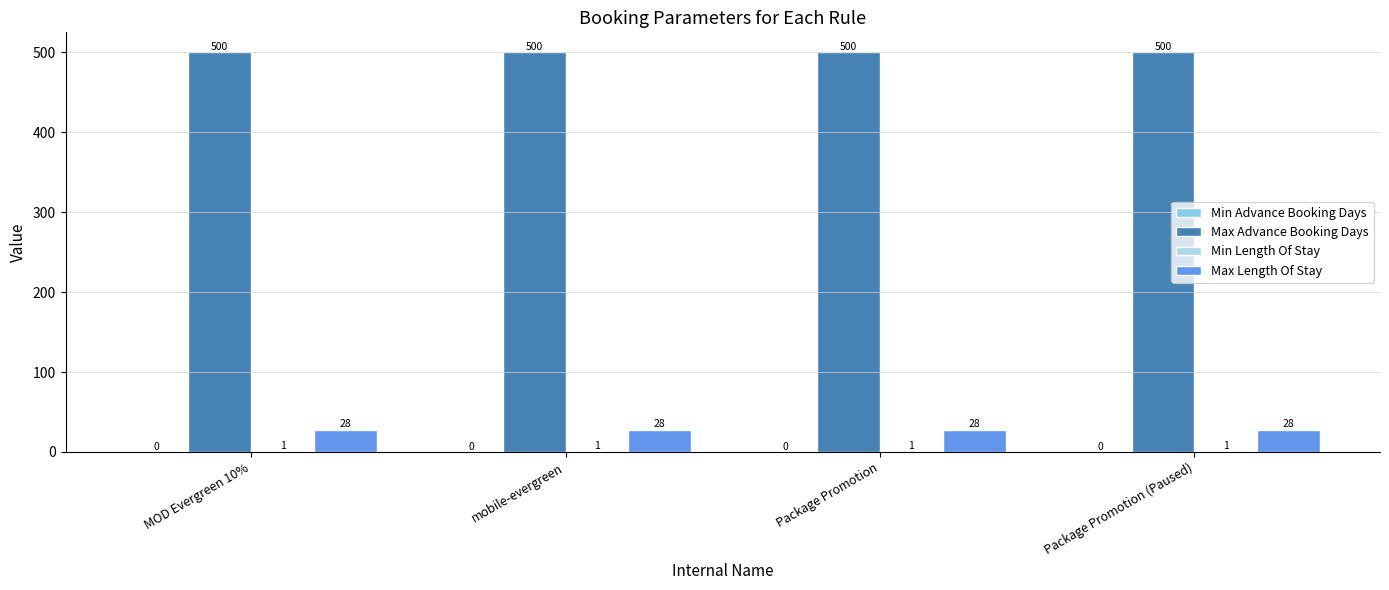

At which category is the sum across all series the highest?

MOD Evergreen 10%